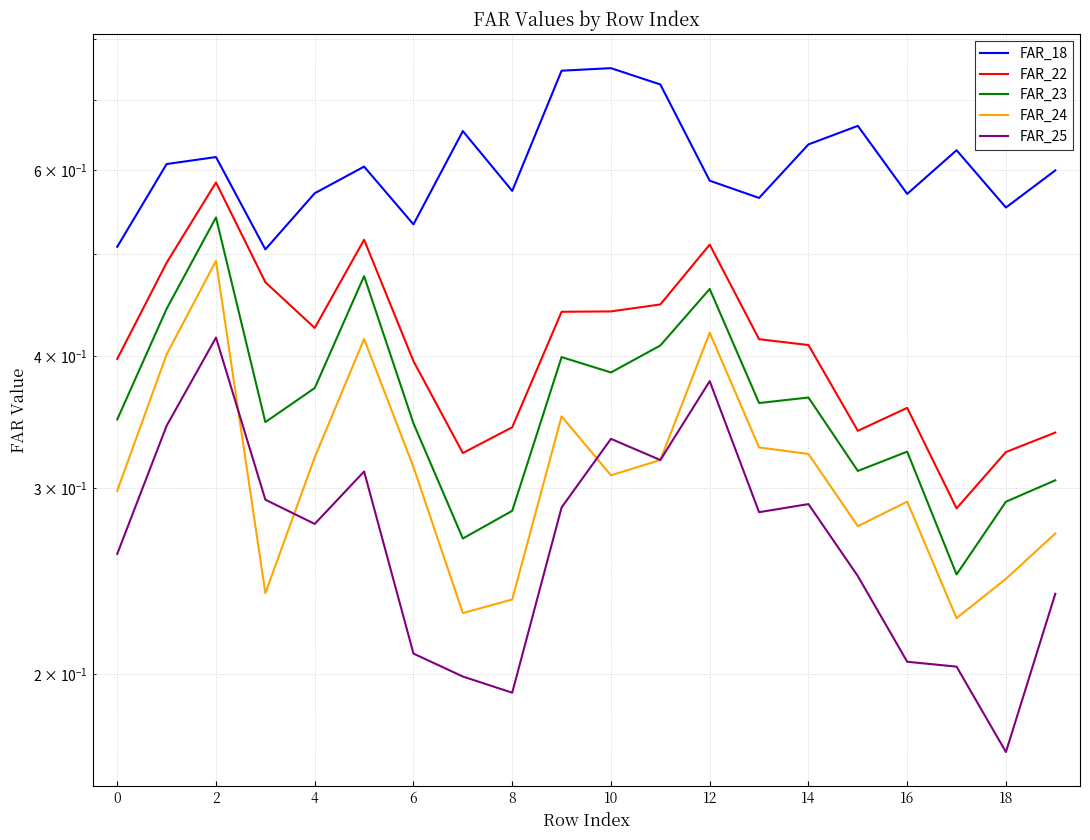

How many categories are shown in the chart?

20